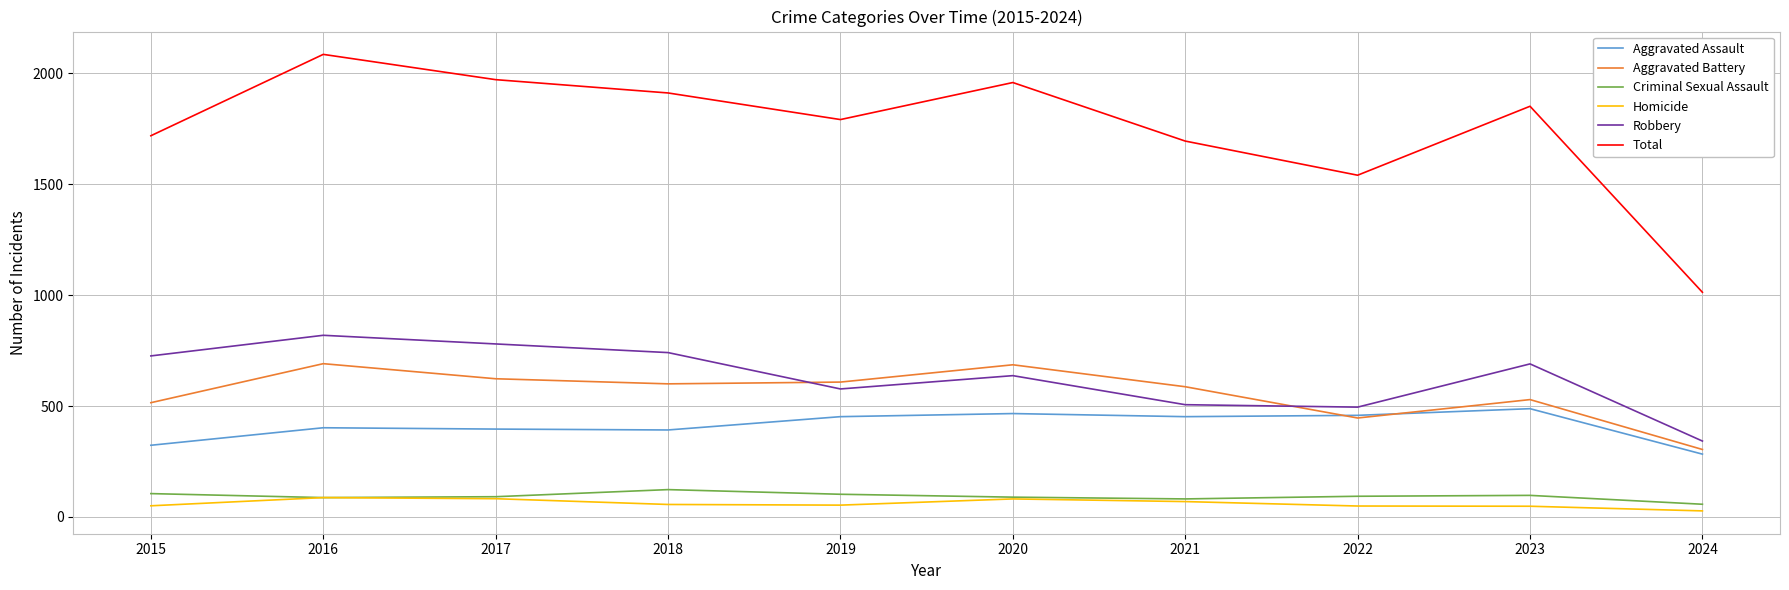

Is the value of Robbery at 2022 greater than the value of Total at 2017?

No